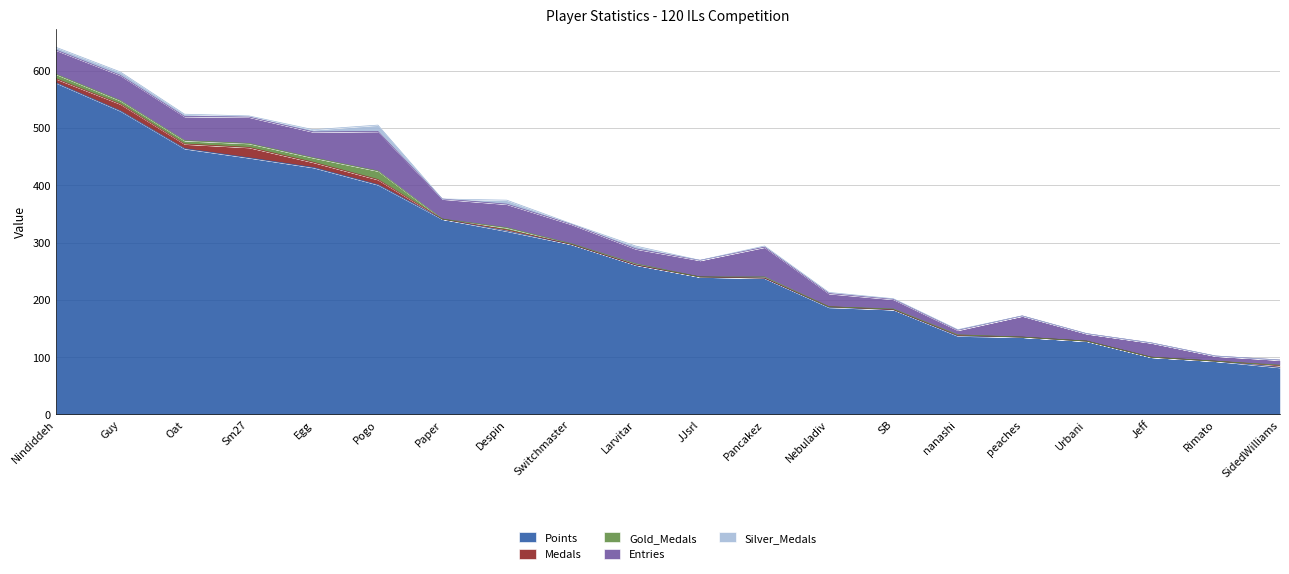

Does the chart display data point markers on the line(s)?

No